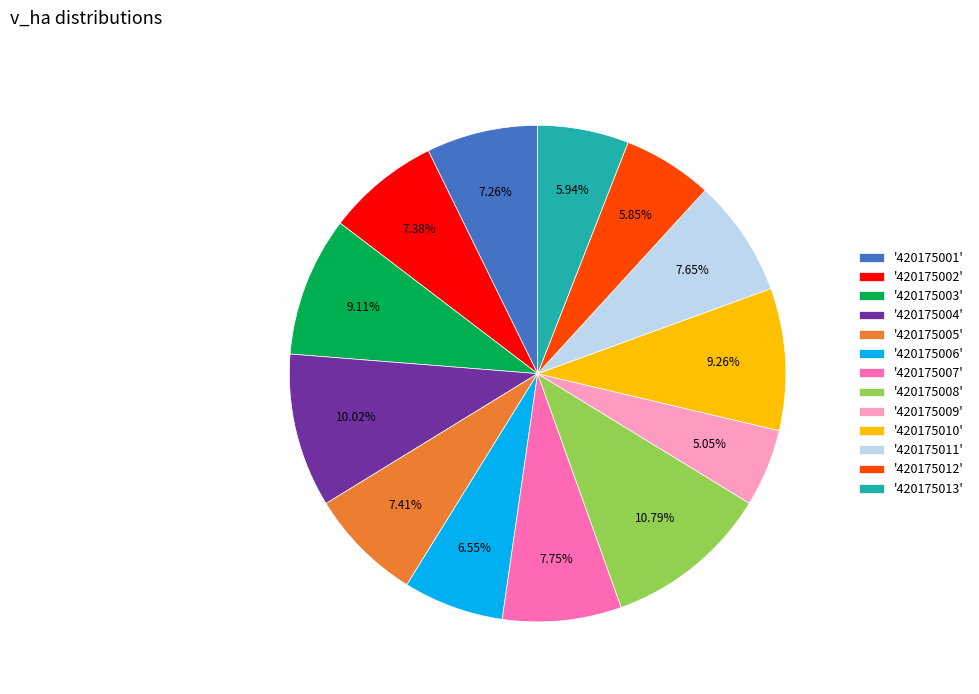

Which slice is the largest?

'420175008'